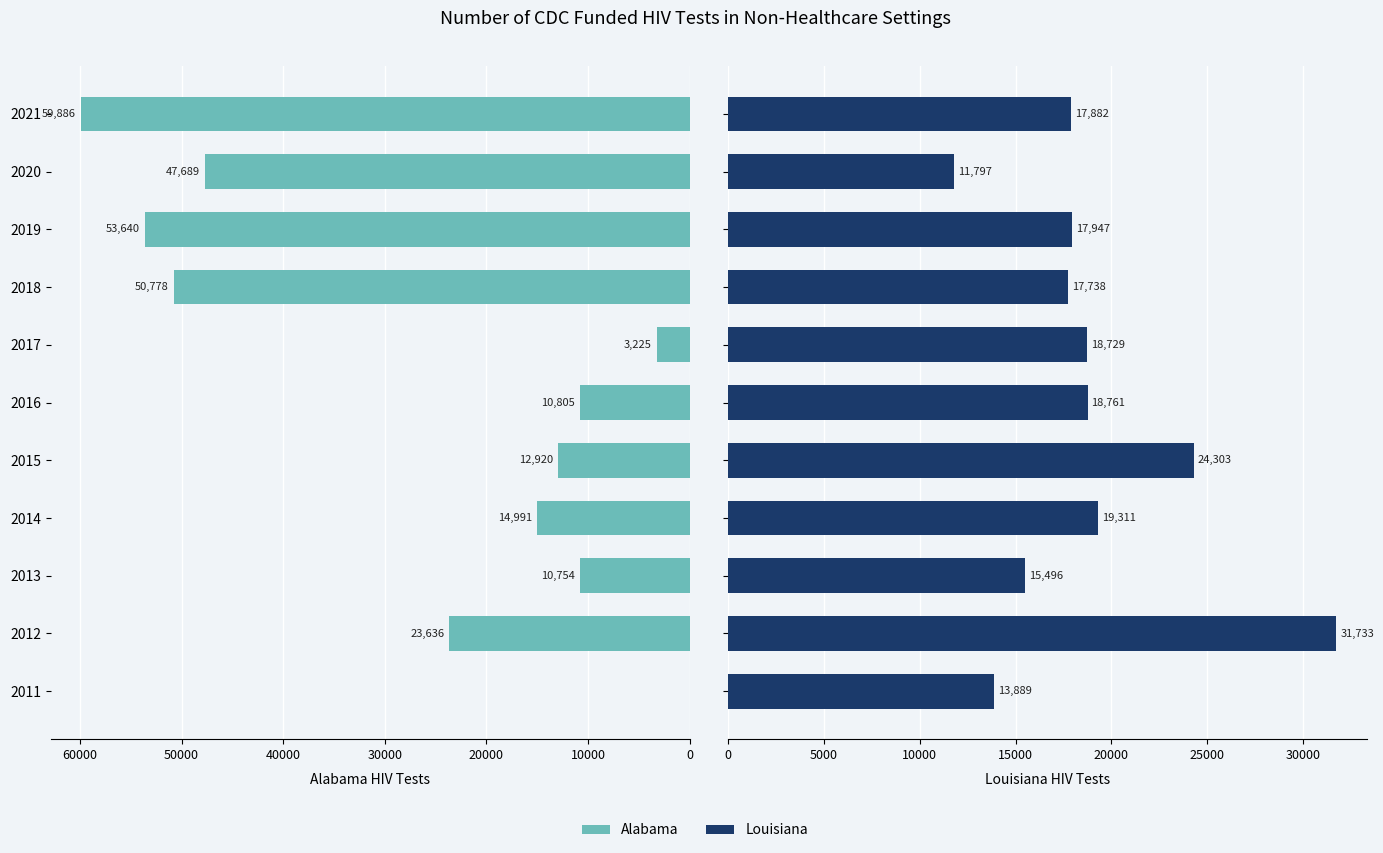

How many bars are there in each group?

2